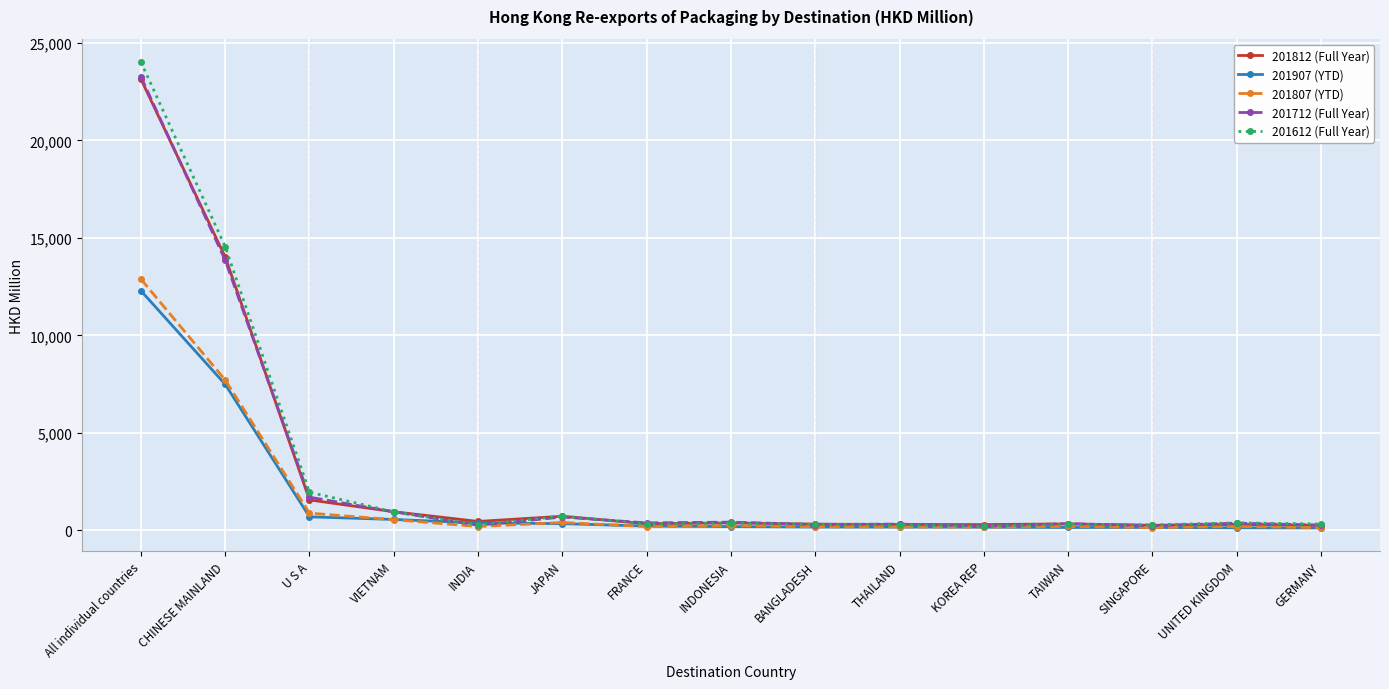

What is the label of the 7th point from the left?

FRANCE